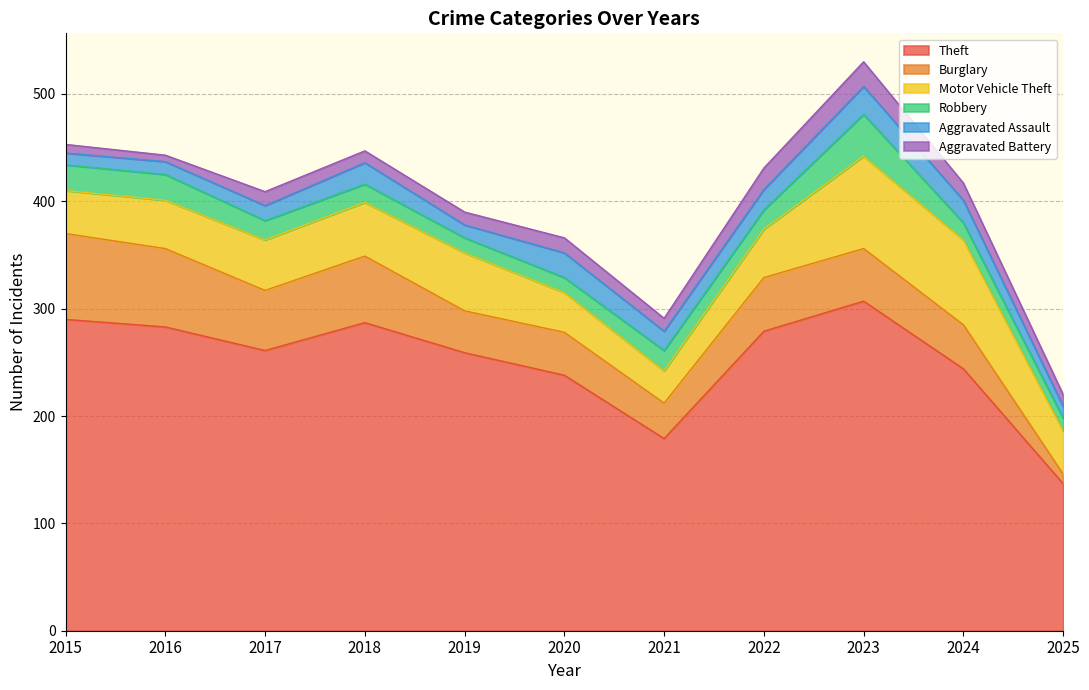

How many intersections are there between Burglary and Aggravated Assault?

1